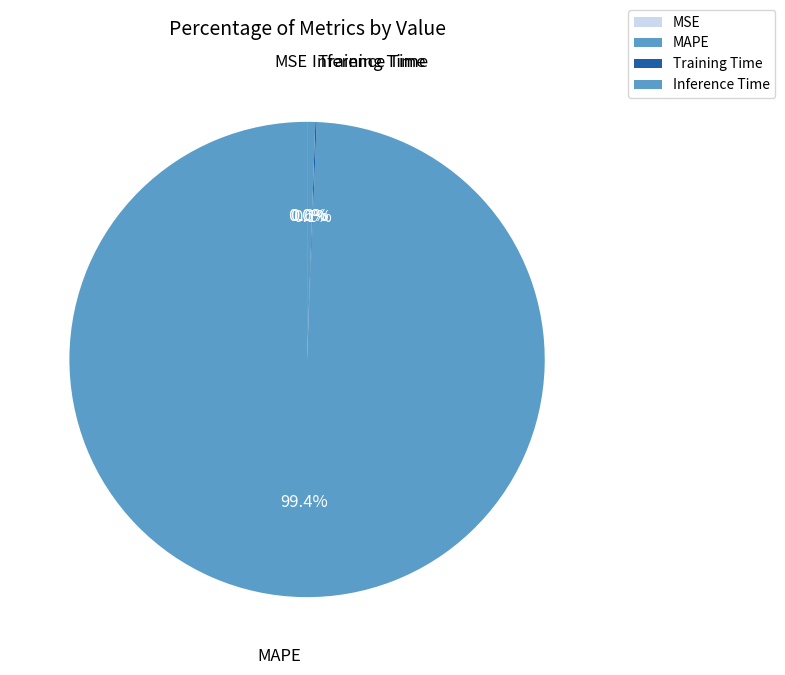

To the nearest percent, what percentage of the pie is MAPE?

99%